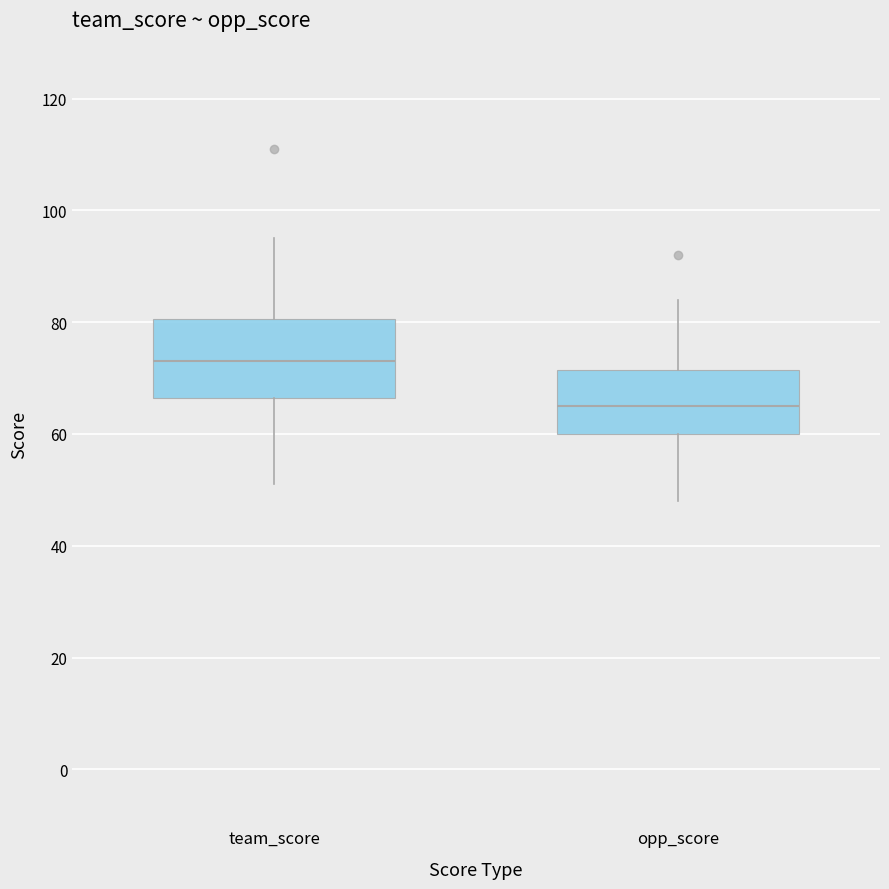

Reading left to right, read every box against the y-axis: the position of its median line, the range the box covers, and the ends of its whiskers. The values are not printed on the chart, so give them approximately, as read against the axis.

team_score: median 74, box 66 to 80, whiskers 52 to 96
opp_score: median 66, box 60 to 72, whiskers 48 to 84